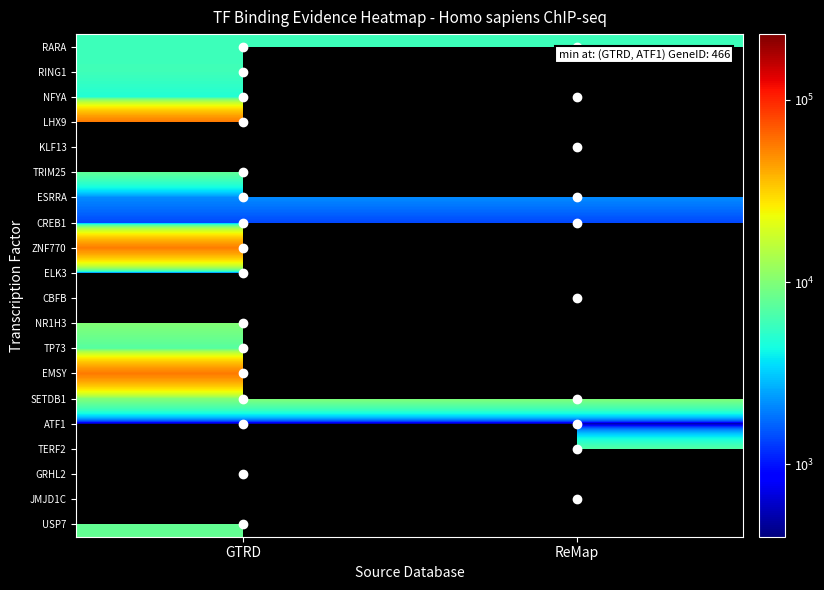

At which label does RING1 reach its peak?

GTRD